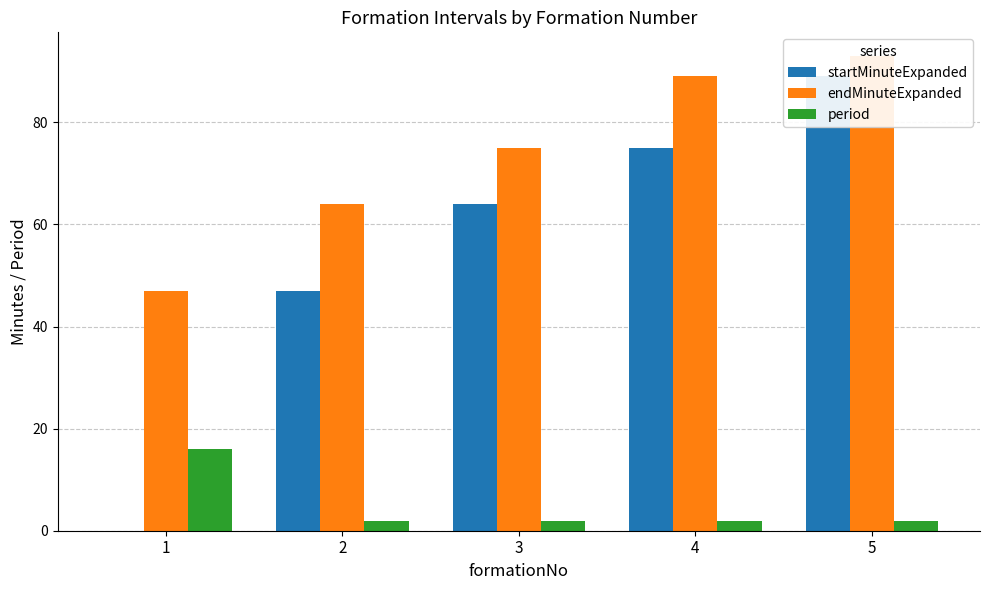

Between 3 and 5, which series saw the biggest shift?

startMinuteExpanded